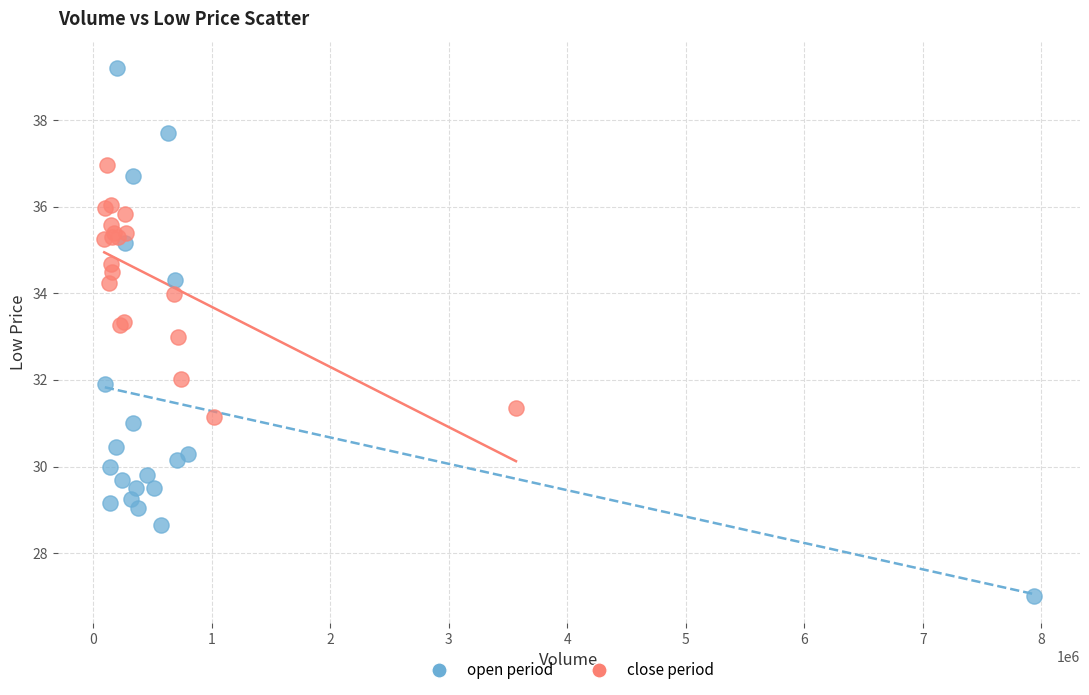

Which series reaches the minimum Y coordinate?

open period